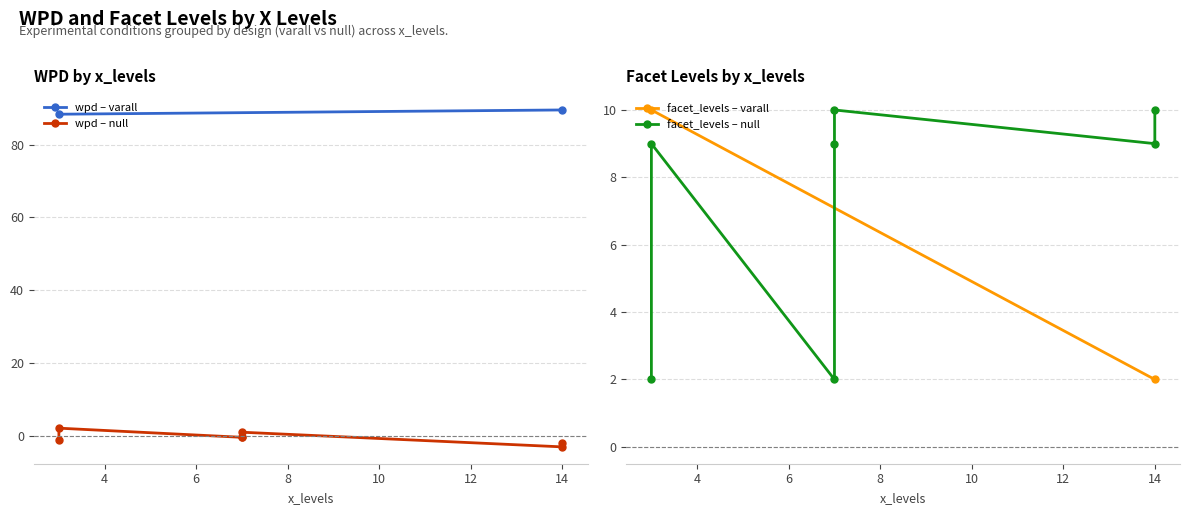

What is the sum of the facet_levels values at 7,9,null and 3,9,null?

18.0